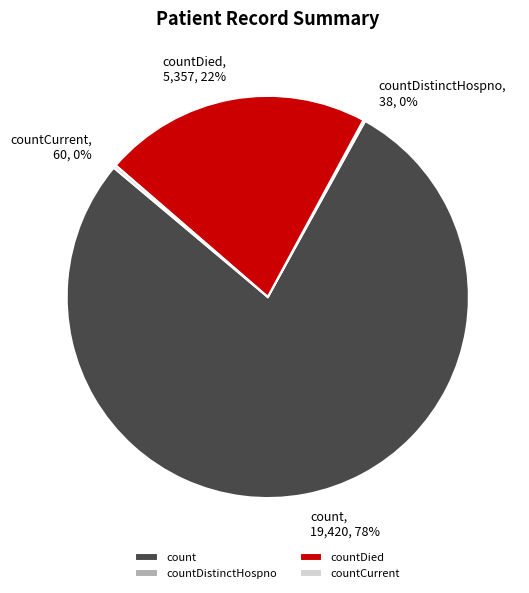

Is there any slice that represents more than half of the pie?

Yes